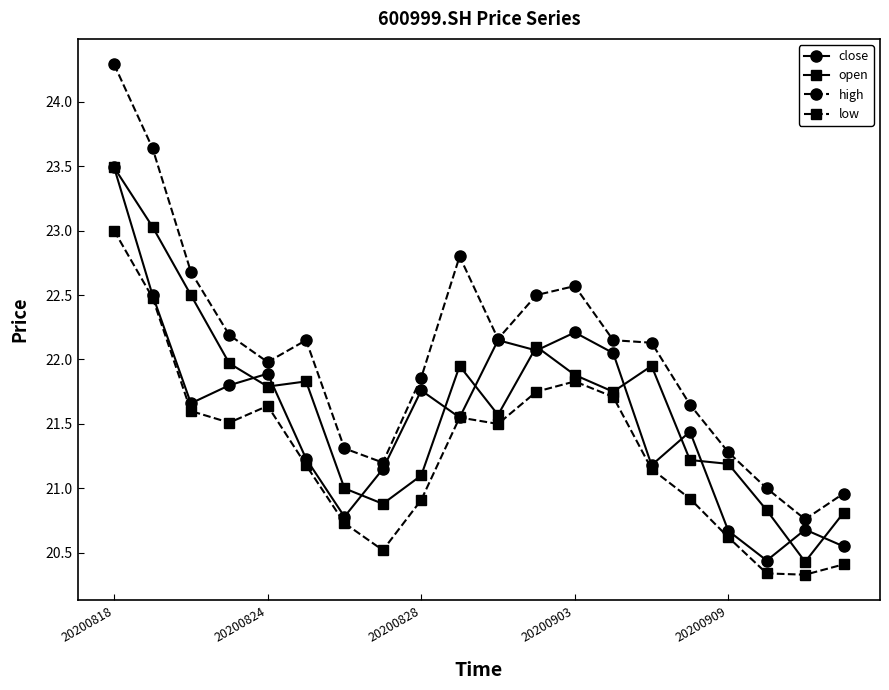

Which series has the widest spread of values?

high